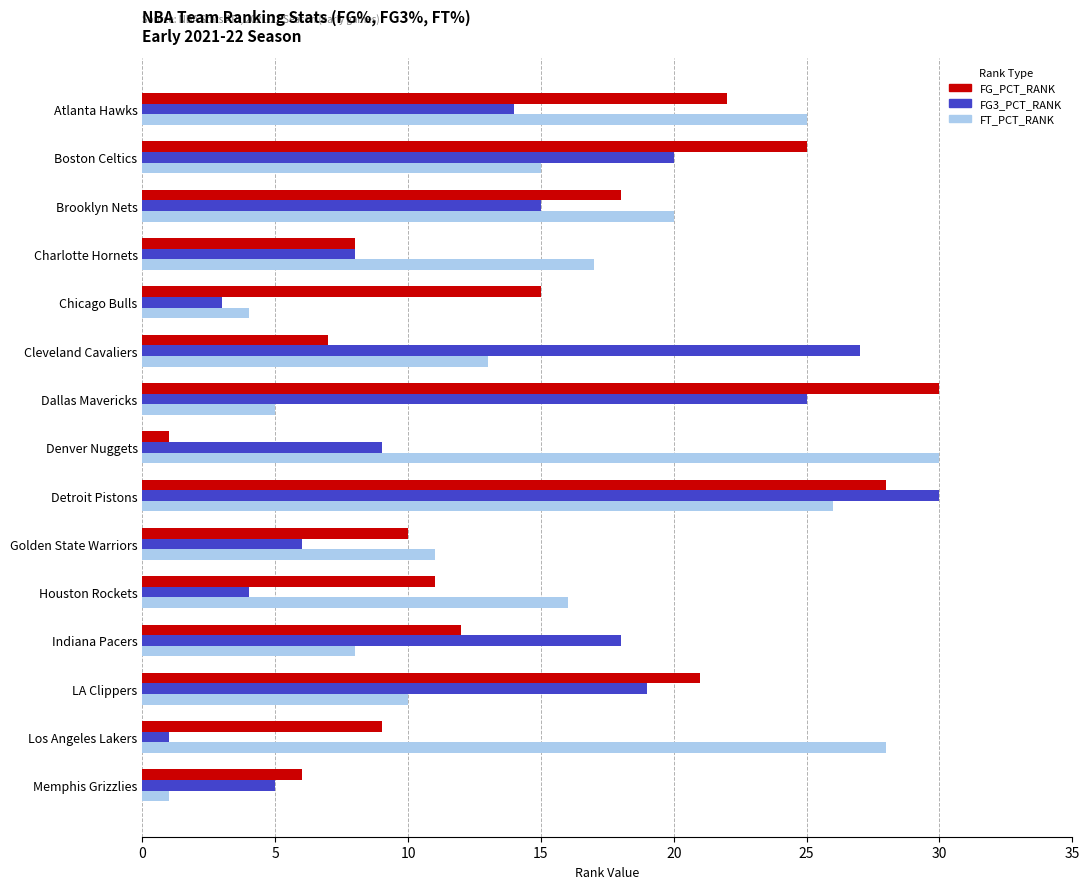

What is the approximate value of FT_PCT_RANK at Boston Celtics?

15